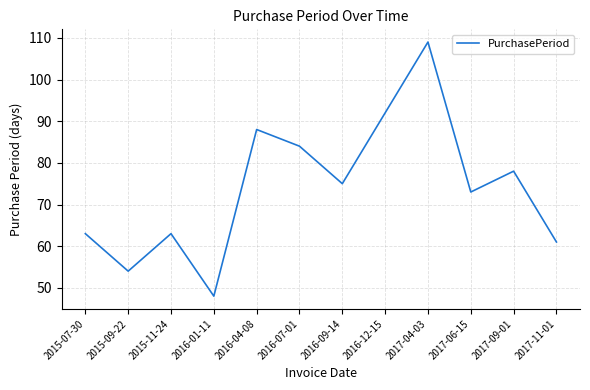

The value at 2016-09-14 is 75. True or false?

True